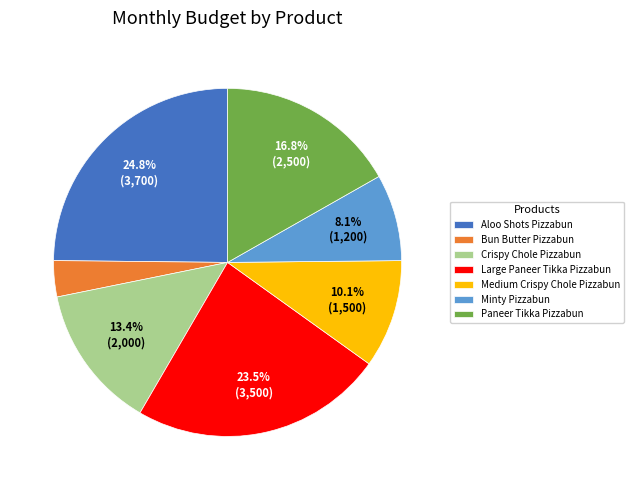

What portion of the pie excludes Medium Crispy Chole Pizzabun?

89.9%